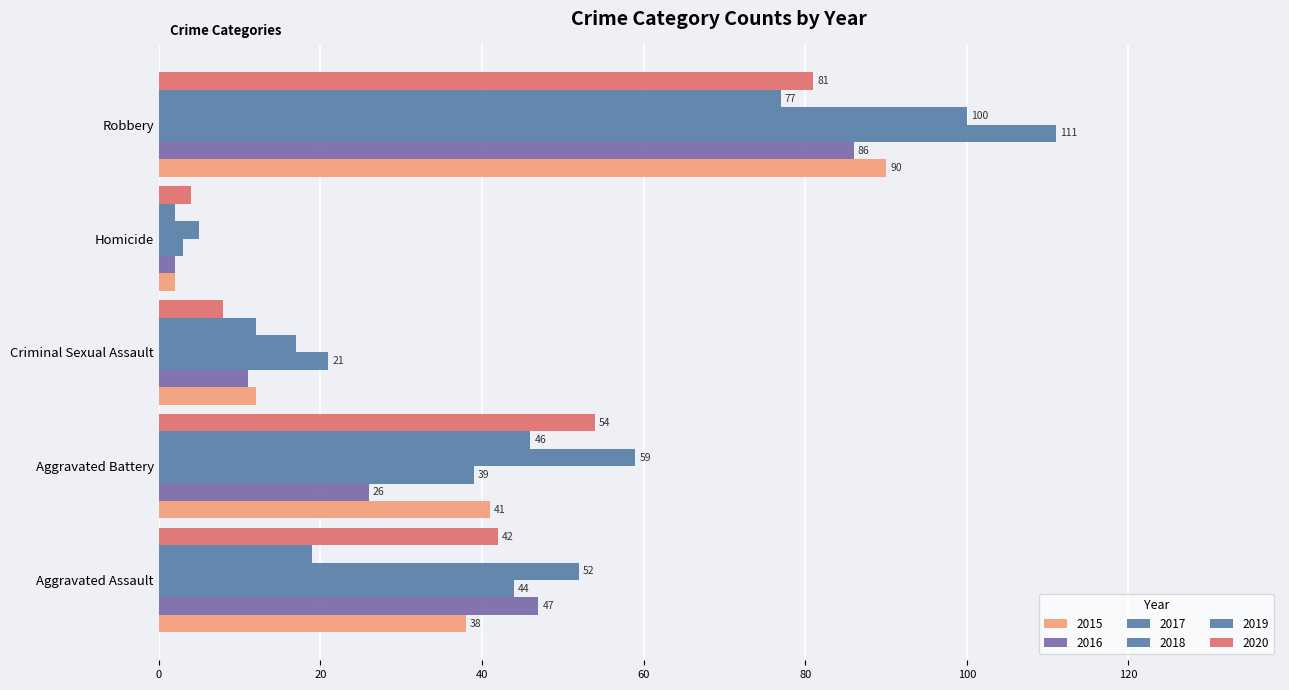

Is it true that 2019 equals 2 at Homicide?

True